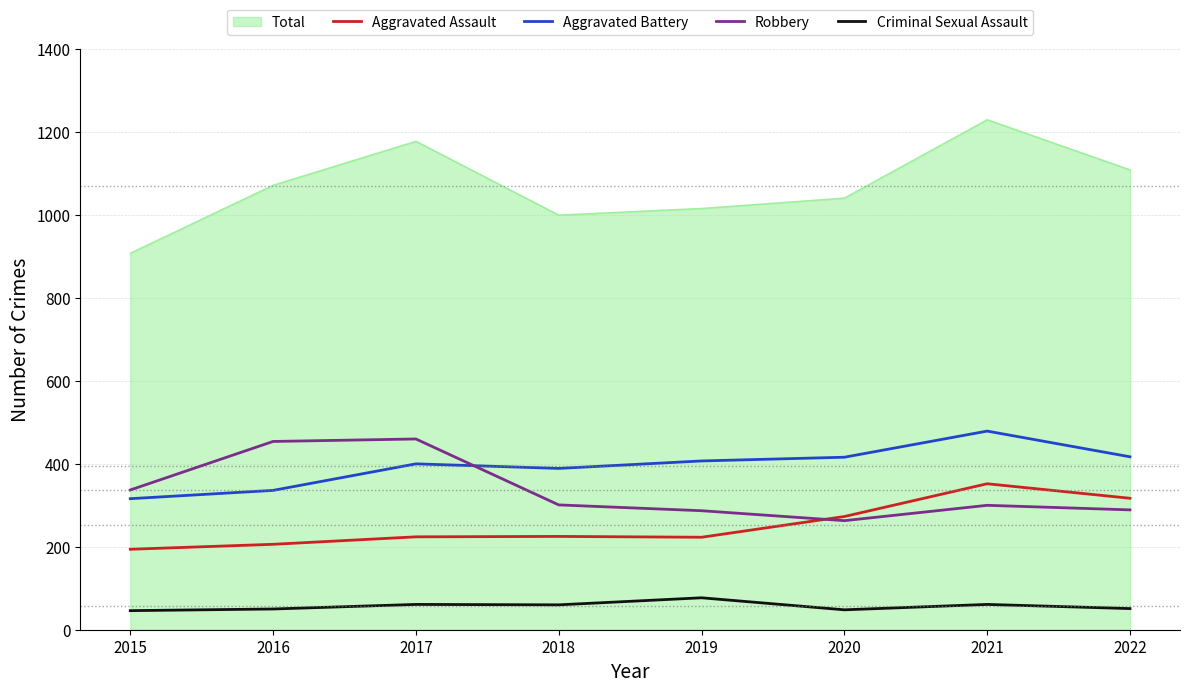

Does the chart have visible grid lines?

Yes